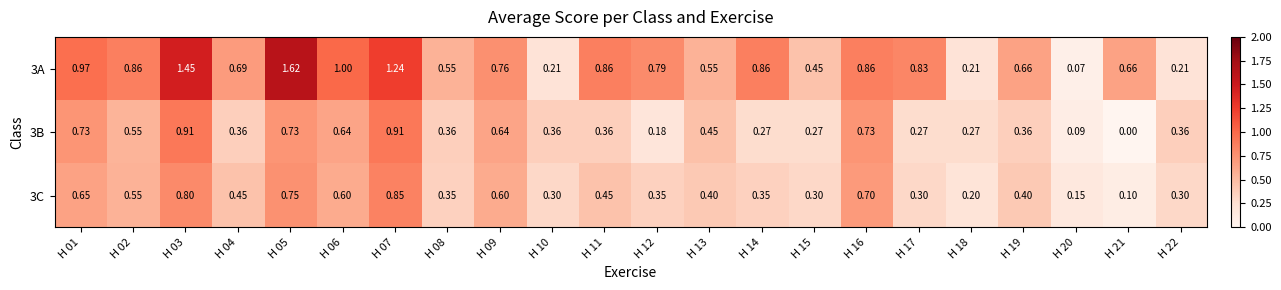

Reading right to left, transcribe all the data shown in this chart.

3A: H 22=0.2	H 21=0.7	H 20=0.1	H 19=0.7	H 18=0.2	H 17=0.8	H 16=0.9	H 15=0.5	H 14=0.9	H 13=0.6	H 12=0.8	H 11=0.9	H 10=0.2	H 09=0.8	H 08=0.6	H 07=1.2	H 06=1.0	H 05=1.6	H 04=0.7	H 03=1.4	H 02=0.9	H 01=1.0
3B: H 22=0.4	H 21=0.0	H 20=0.1	H 19=0.4	H 18=0.3	H 17=0.3	H 16=0.7	H 15=0.3	H 14=0.3	H 13=0.5	H 12=0.2	H 11=0.4	H 10=0.4	H 09=0.6	H 08=0.4	H 07=0.9	H 06=0.6	H 05=0.7	H 04=0.4	H 03=0.9	H 02=0.6	H 01=0.7
3C: H 22=0.3	H 21=0.1	H 20=0.1	H 19=0.4	H 18=0.2	H 17=0.3	H 16=0.7	H 15=0.3	H 14=0.3	H 13=0.4	H 12=0.3	H 11=0.5	H 10=0.3	H 09=0.6	H 08=0.3	H 07=0.8	H 06=0.6	H 05=0.8	H 04=0.5	H 03=0.8	H 02=0.6	H 01=0.7